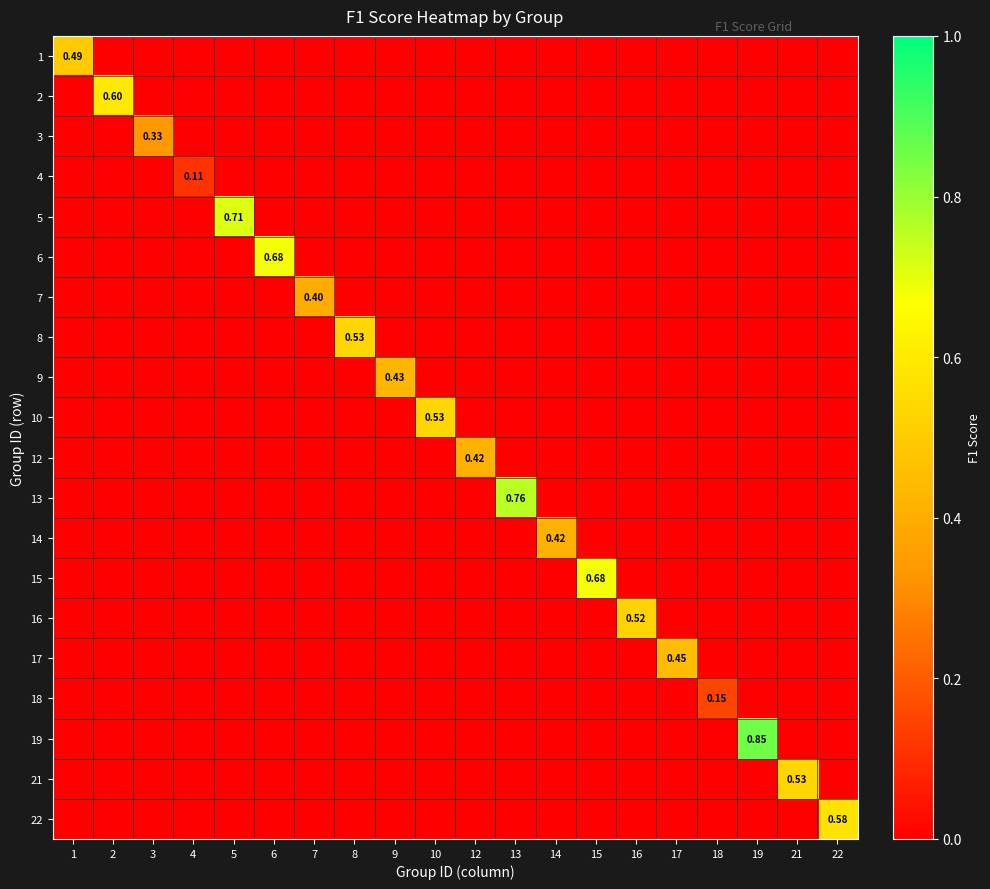

At how many categories does at least one series exceed 0?

20